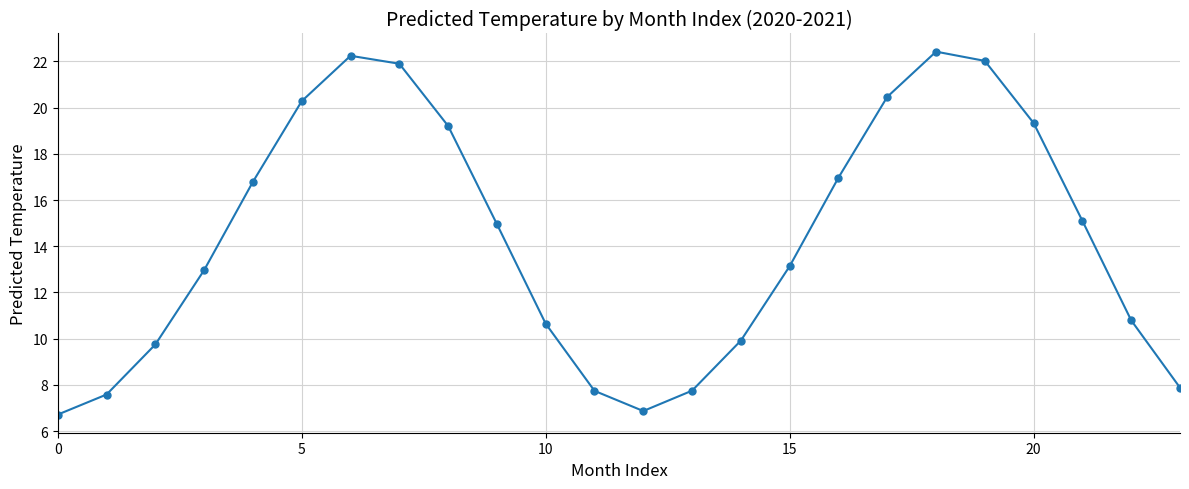

What is the difference between the maximum and minimum values?

15.7